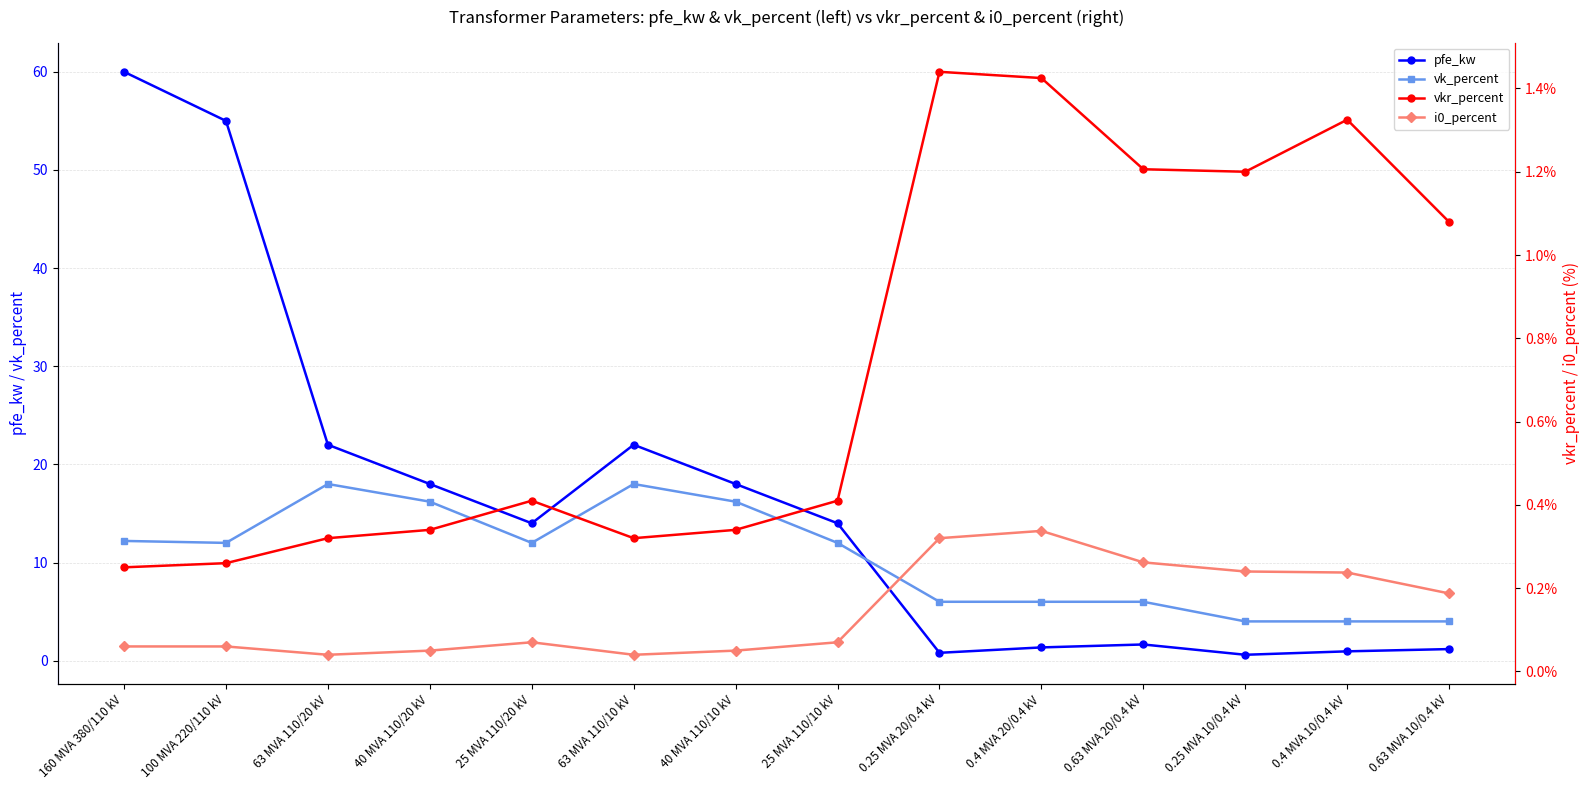

How many values in the pfe_kw series are below 14?

6